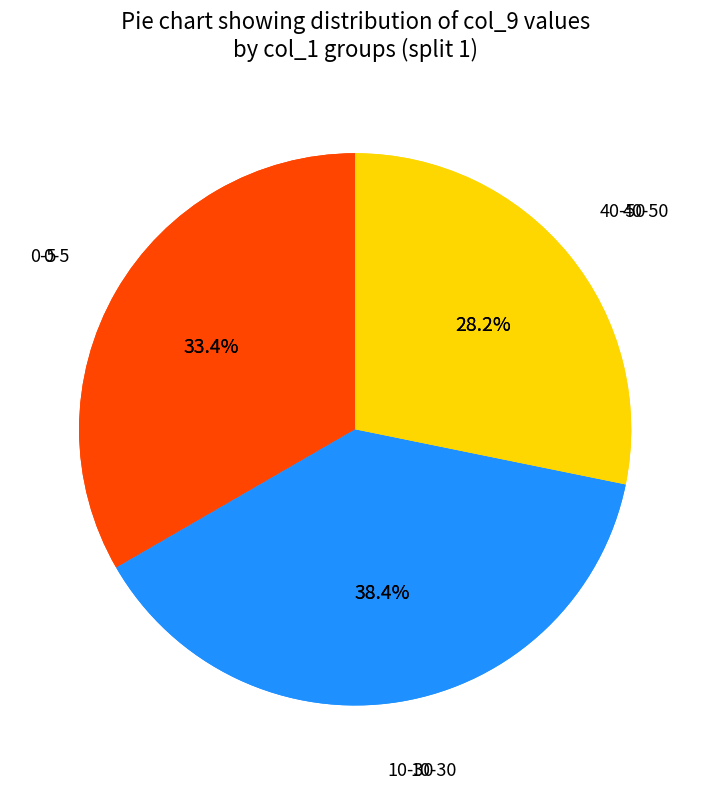

True or false: 5 accounts for 13% of the total.

True